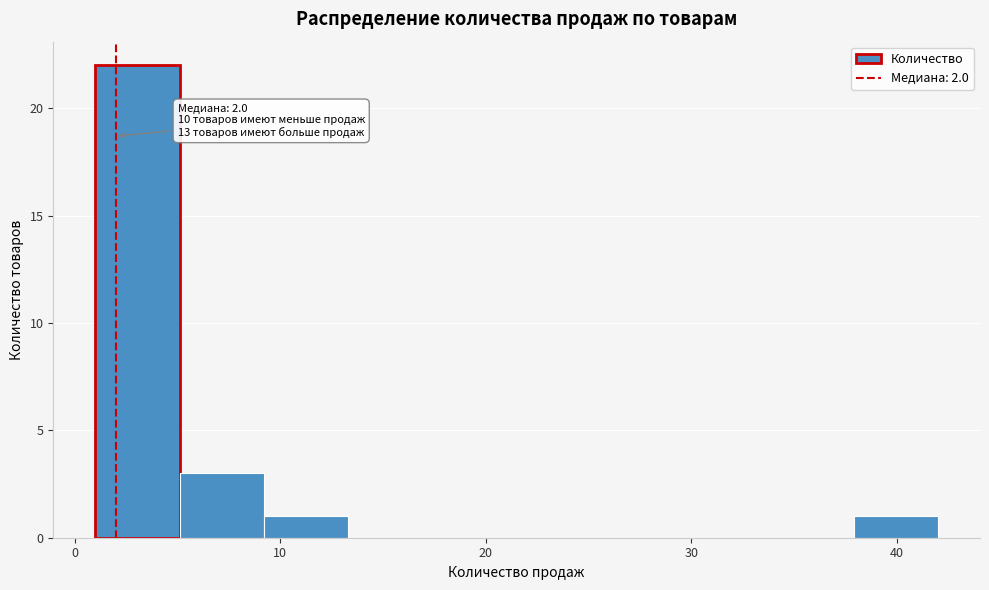

Which range on the x-axis has the tallest bar?

1.0 to 5.1